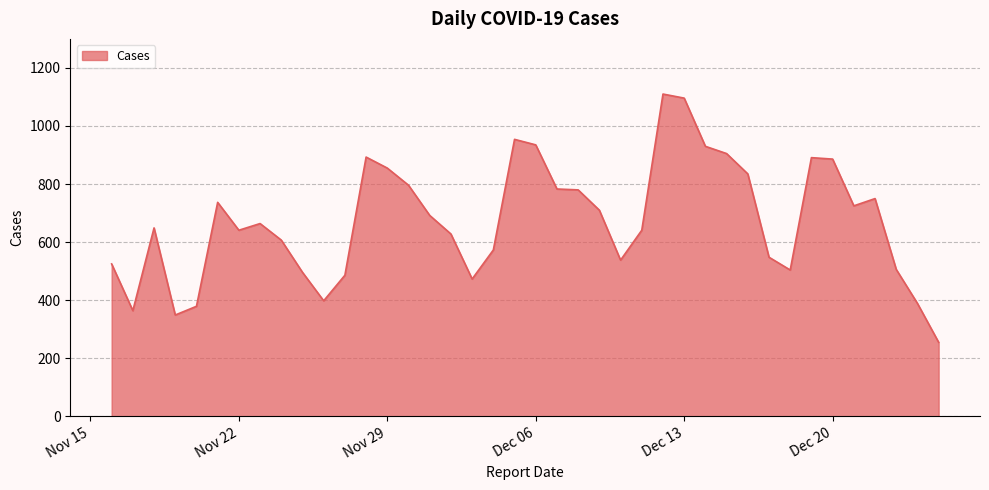

What is the greatest value displayed?

1110